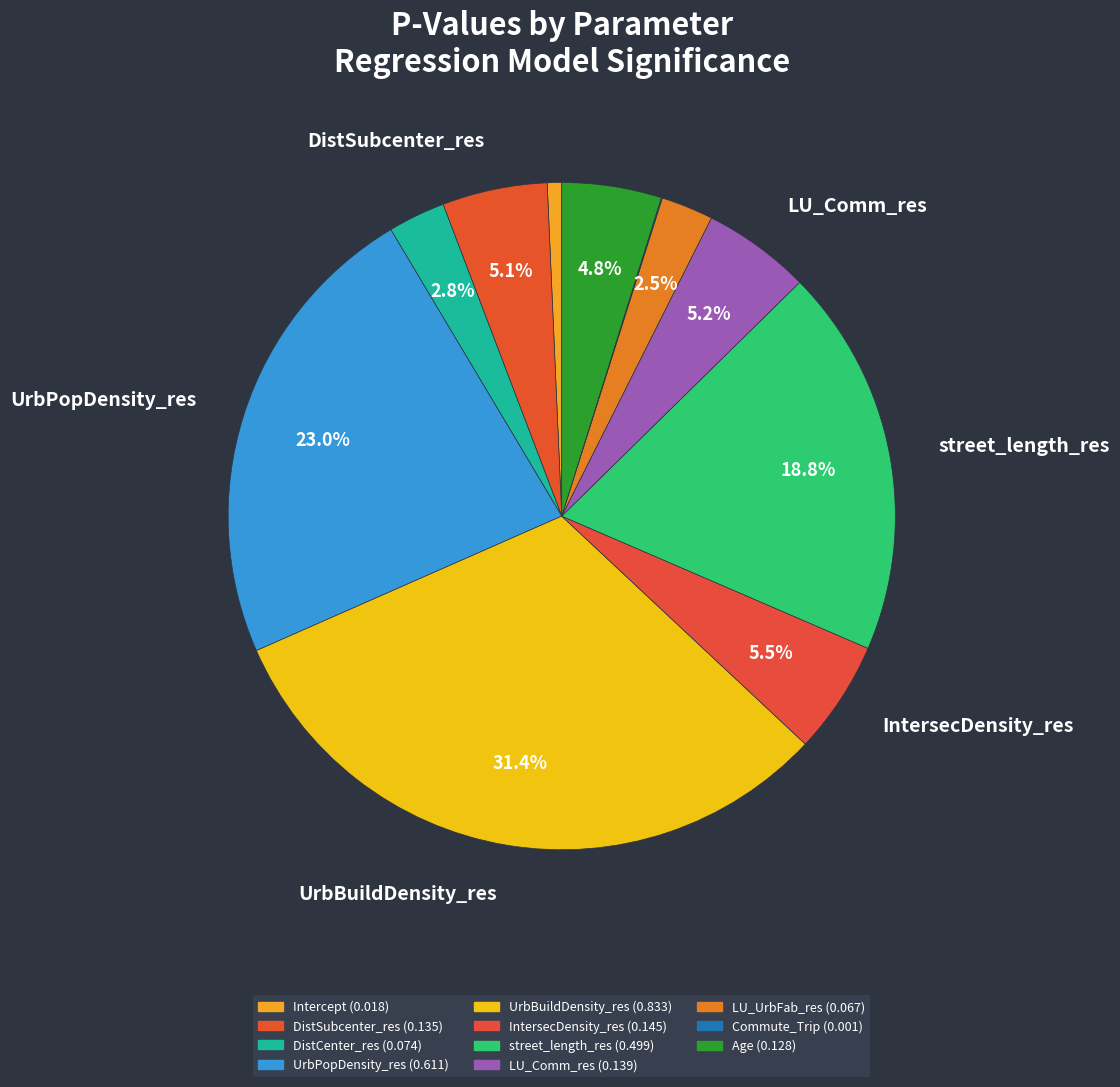

Is there a majority slice in this chart?

No